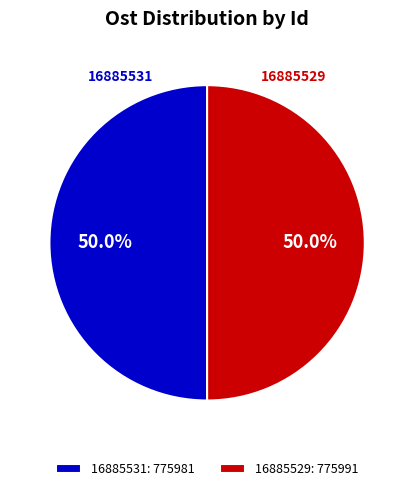

How many slices are in this pie chart?

2